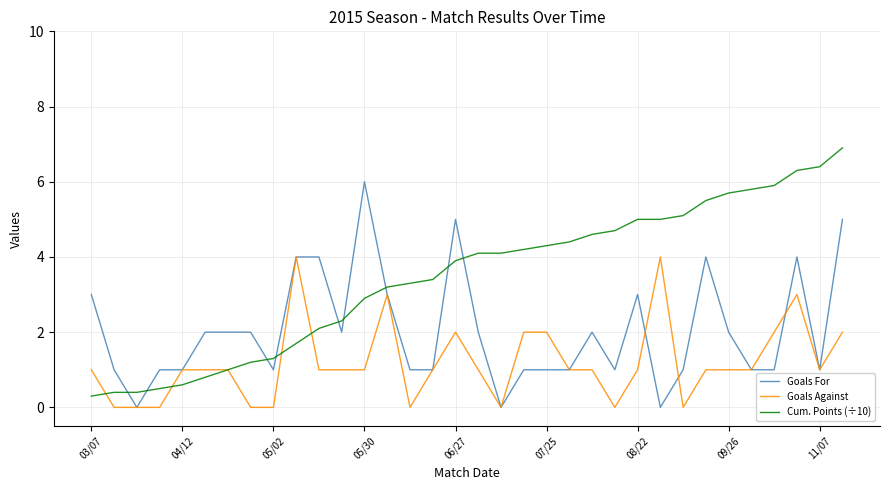

What is the greatest value displayed?

6.9